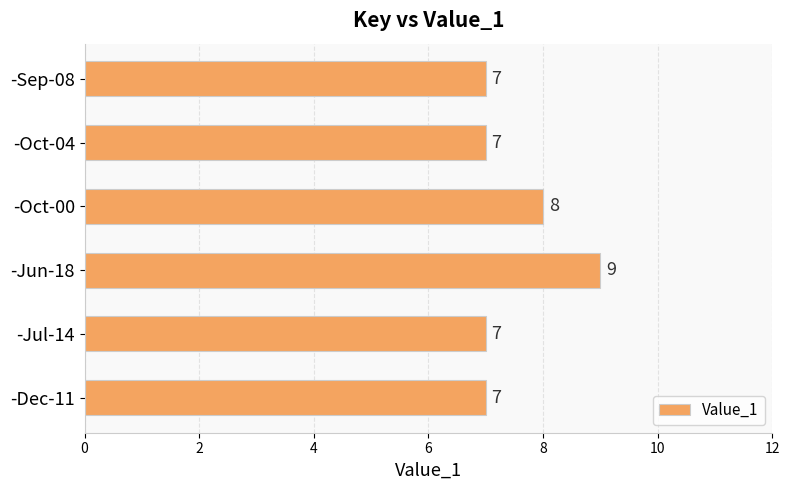

Reading bottom to top, list all the values displayed in this chart.

-Dec-11=7	-Jul-14=7	-Jun-18=9	-Oct-00=8	-Oct-04=7	-Sep-08=7